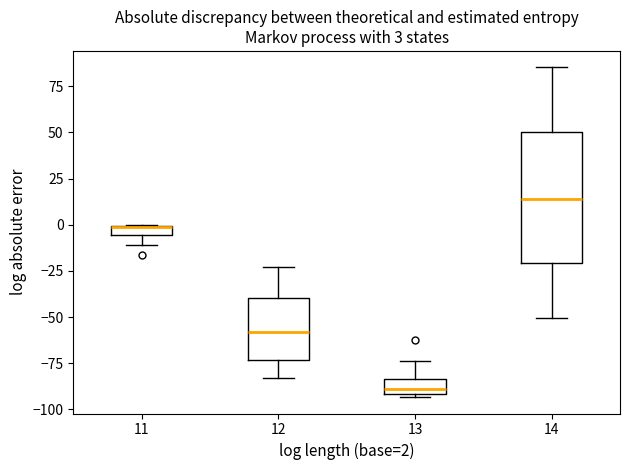

Which box is the tallest, from its lower edge to its upper edge?

14